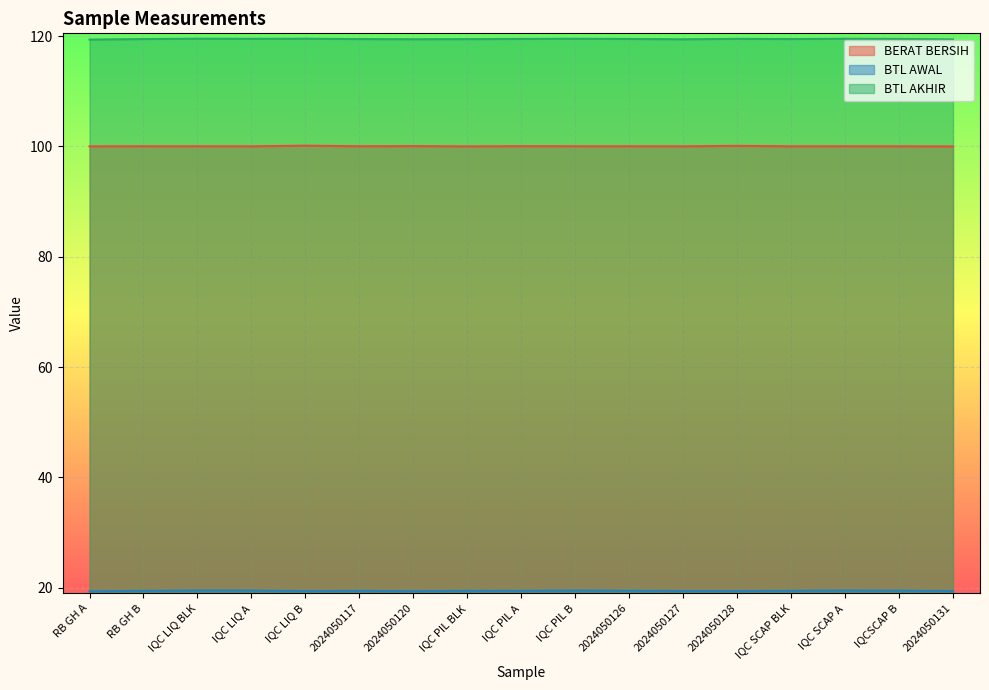

True or false: BTL AKHIR has more than 2 points higher than both neighbors.

True